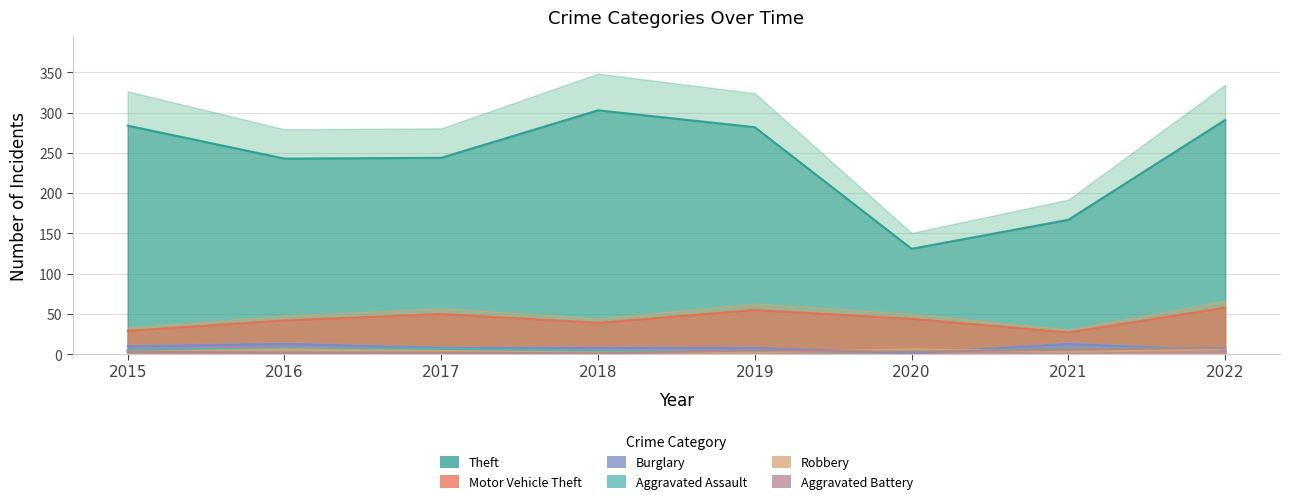

After their last crossing, which series has the higher values: Robbery or Aggravated Assault?

Aggravated Assault